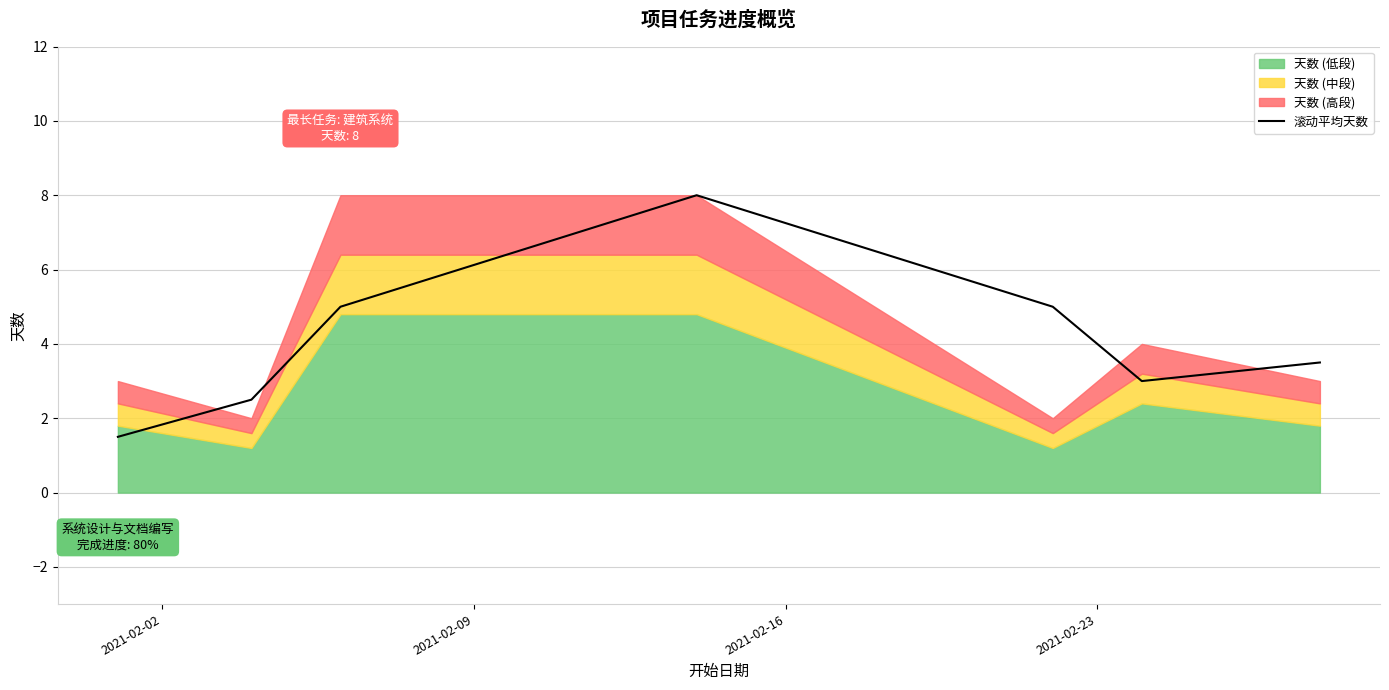

What is the highest value of the 滚动平均天数 series?

8.0